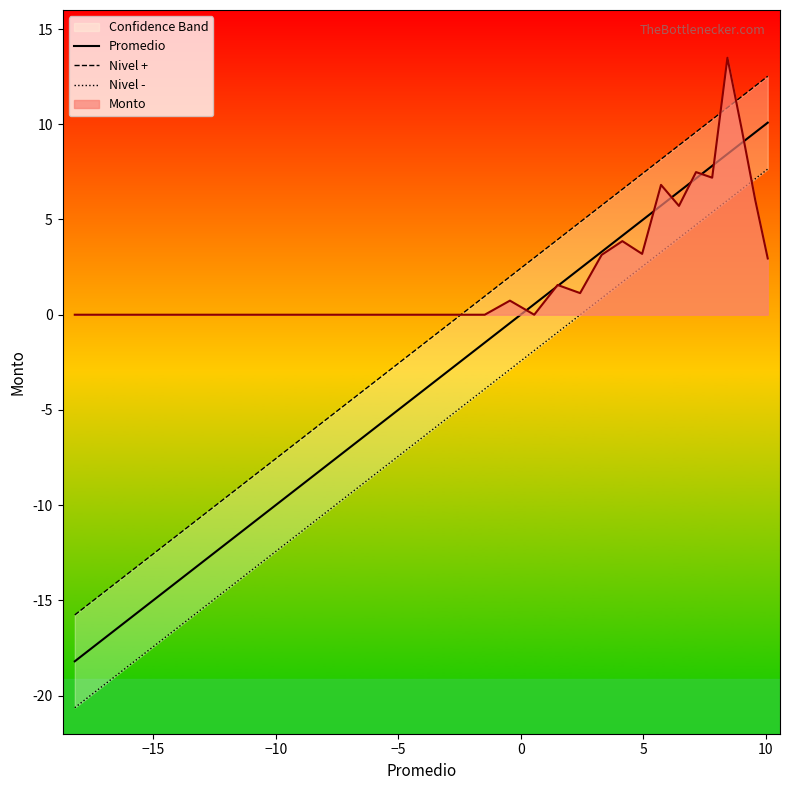

True or false: Promedio and Nivel + cross at least once.

False